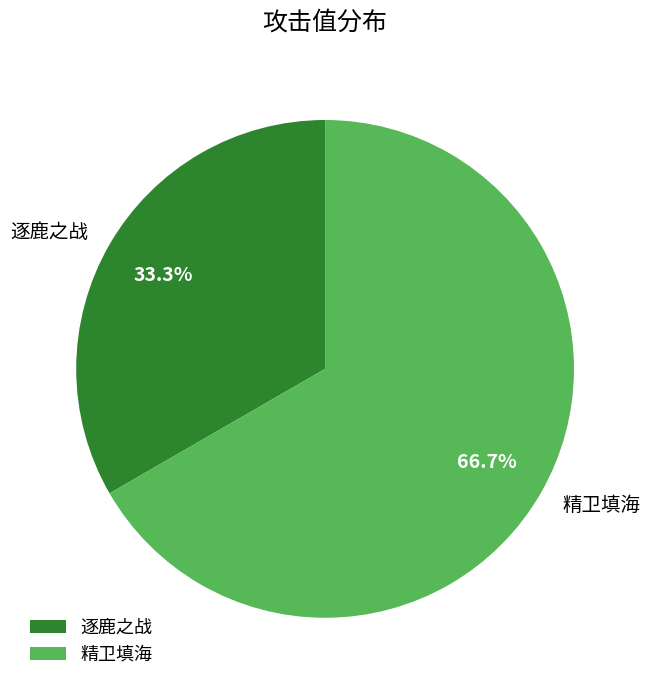

True or false: 逐鹿之战 accounts for 33% of the total.

True